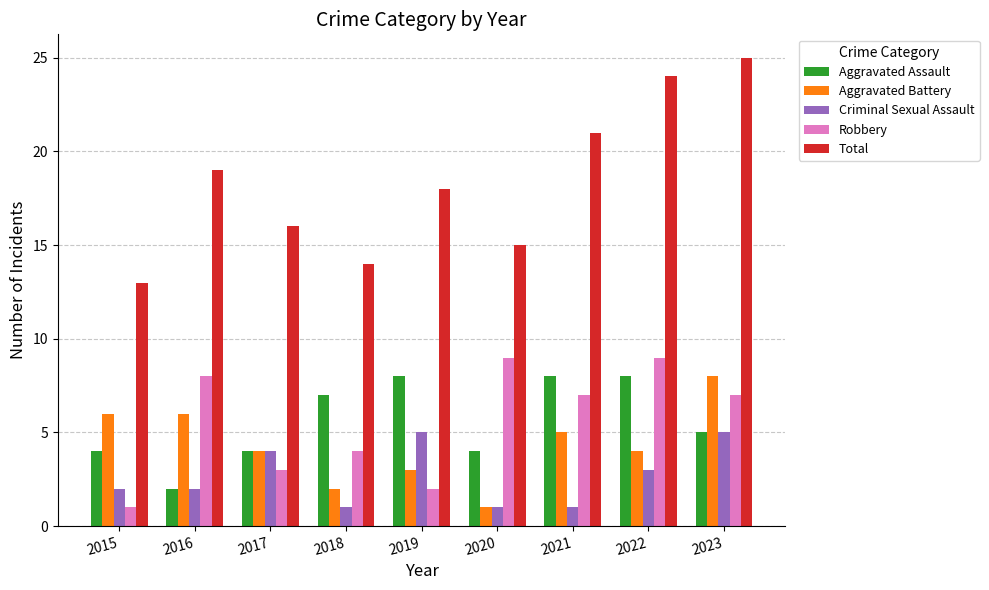

What is the sum of all Aggravated Battery values?

39